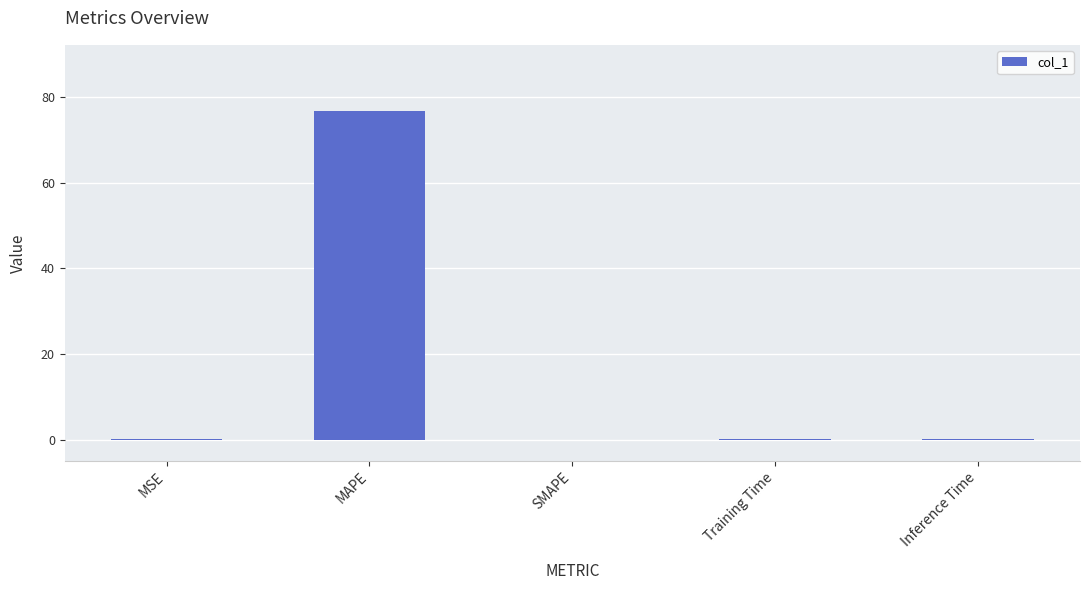

Are the bars grouped side by side (vs. stacked)?

No